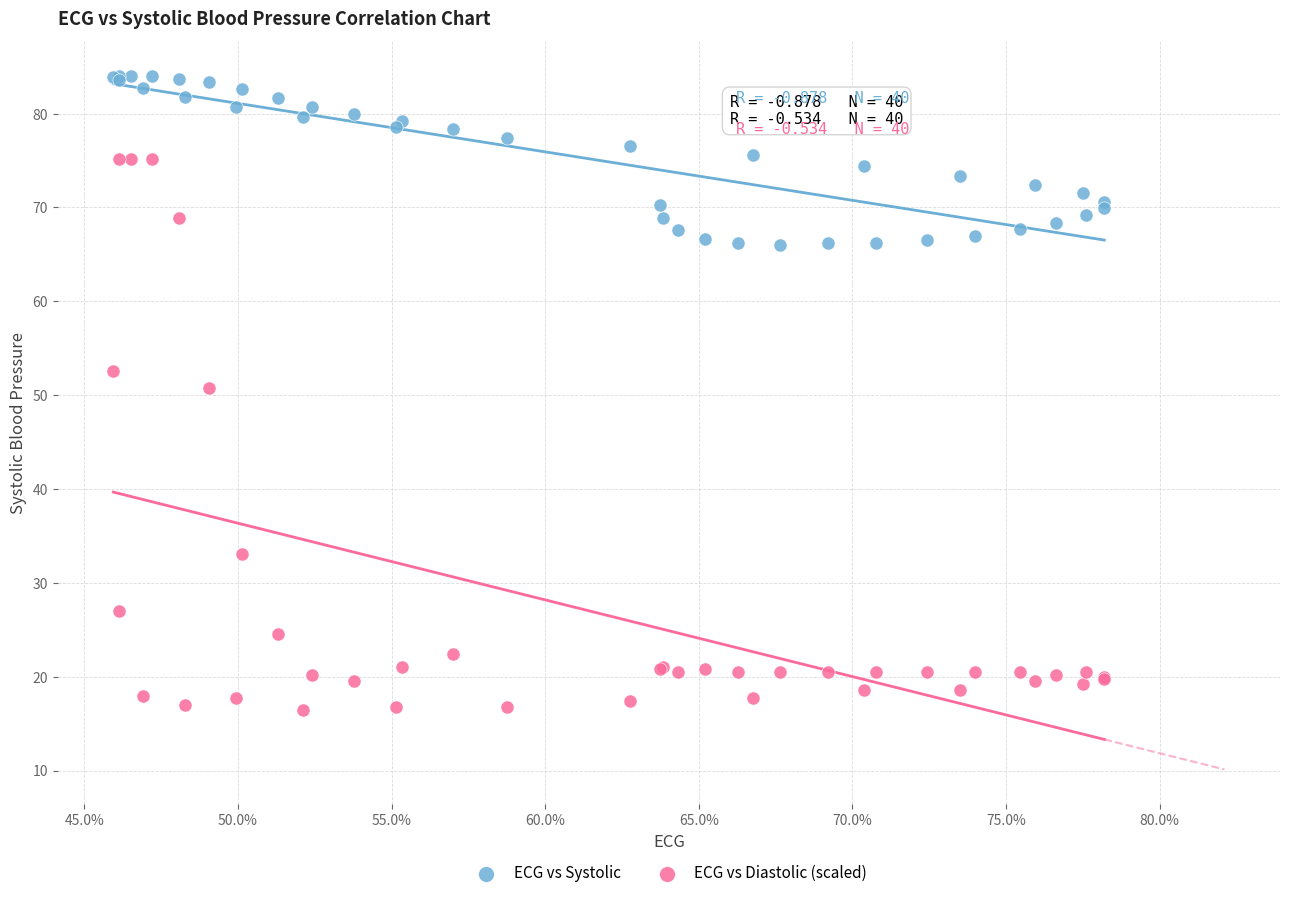

Which series reaches the maximum Y coordinate?

ECG vs Systolic